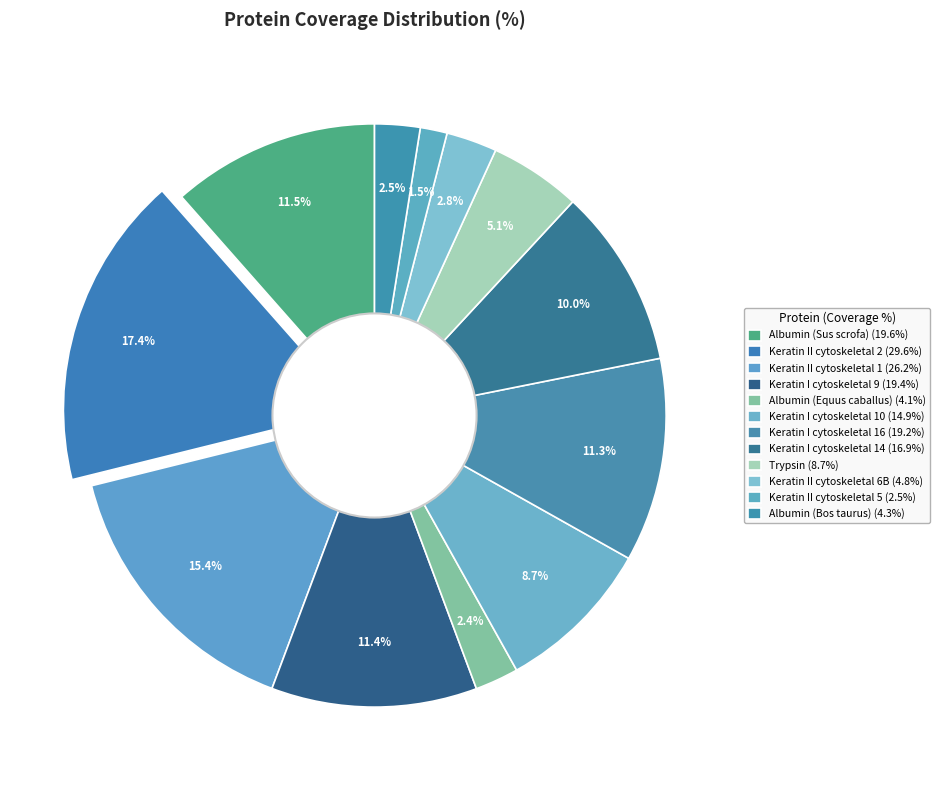

What is the change in value from Keratin I cytoskeletal 9 to Keratin II cytoskeletal 6B?

-14.6